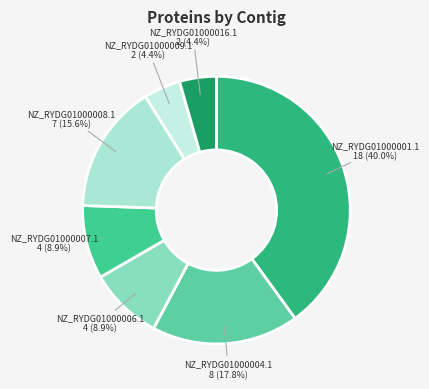

Count the number of slices in the pie.

7